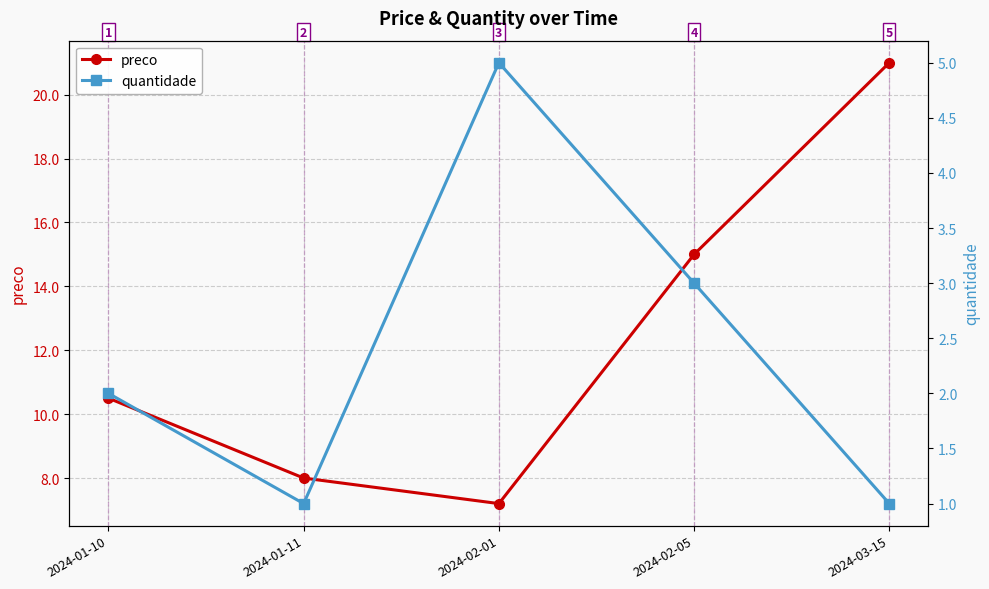

List the series in order of their overall mean, lowest first.

quantidade, preco